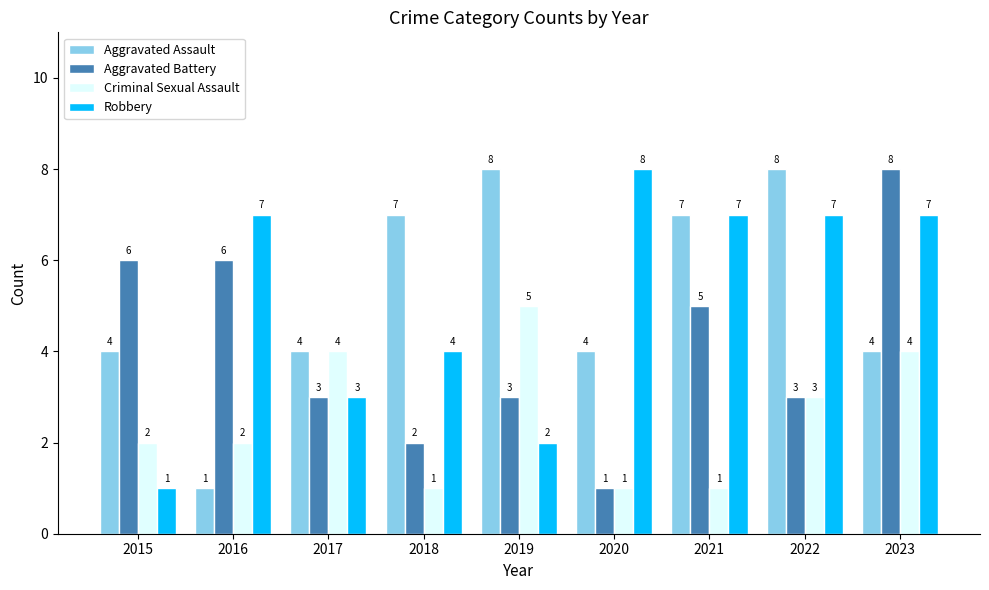

How many categories are shown in the chart?

9